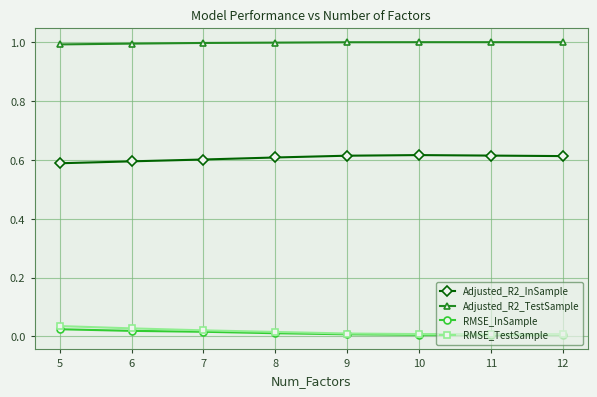

What is the maximum value shown in the chart?

1.0